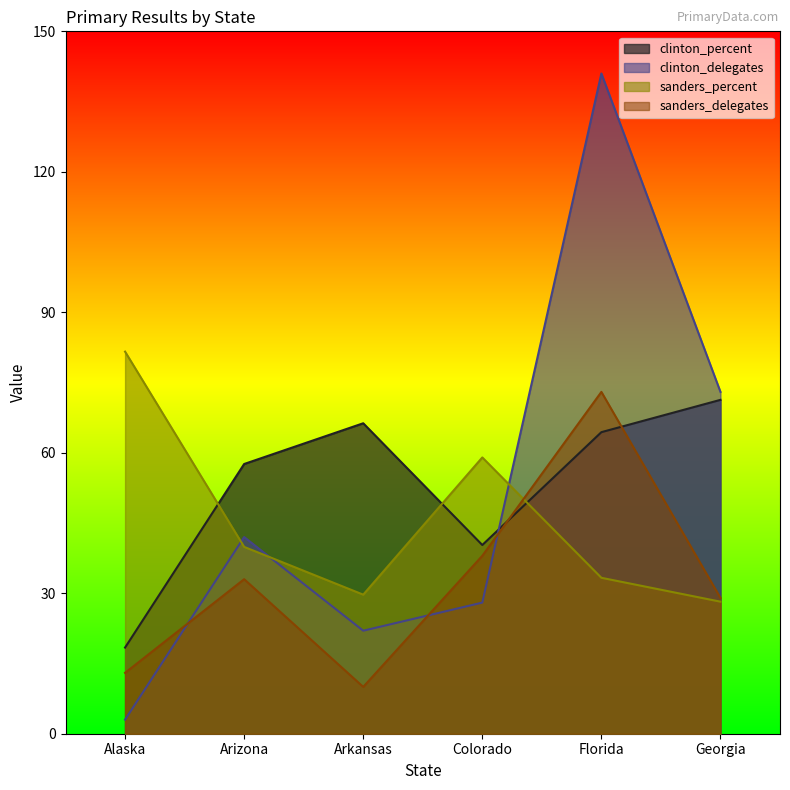

Reading left to right, transcribe all the data shown in this chart.

clinton_percent: Alaska=18.4	Arizona=57.6	Arkansas=66.3	Colorado=40.3	Florida=64.4	Georgia=71.3
clinton_delegates: Alaska=3.0	Arizona=42.0	Arkansas=22.0	Colorado=28.0	Florida=141.0	Georgia=73.0
sanders_percent: Alaska=81.6	Arizona=39.9	Arkansas=29.7	Colorado=59.0	Florida=33.3	Georgia=28.2
sanders_delegates: Alaska=13.0	Arizona=33.0	Arkansas=10.0	Colorado=38.0	Florida=73.0	Georgia=29.0